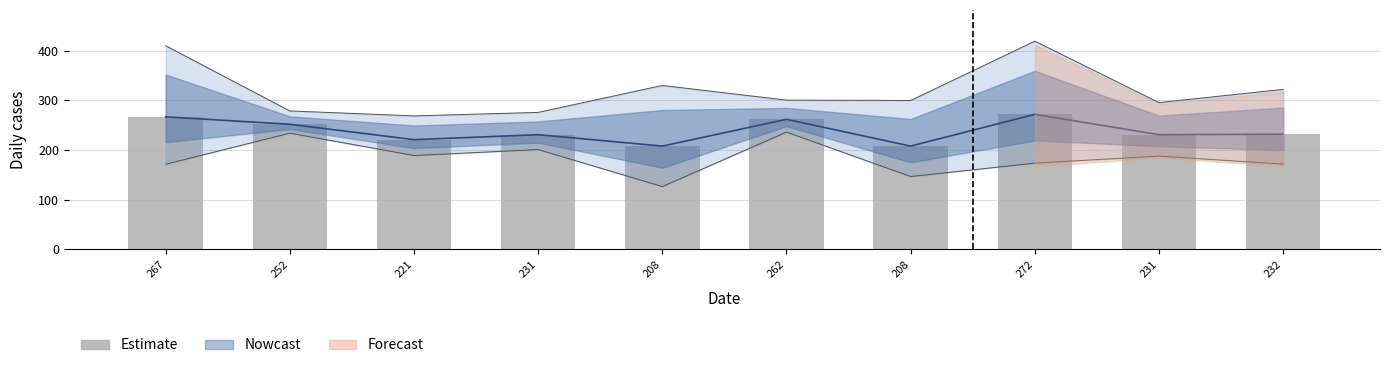

Is it true that the value at 232 is 157?

False